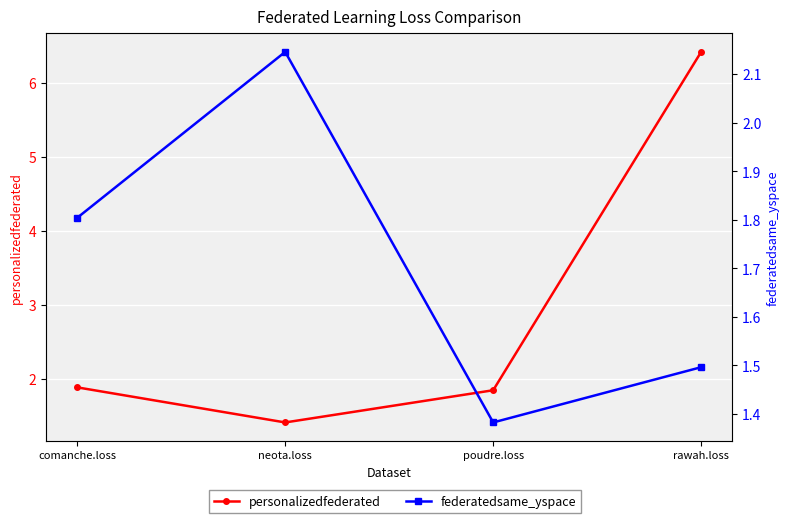

True or false: federatedsame_yspace and personalizedfederated cross at least once.

True